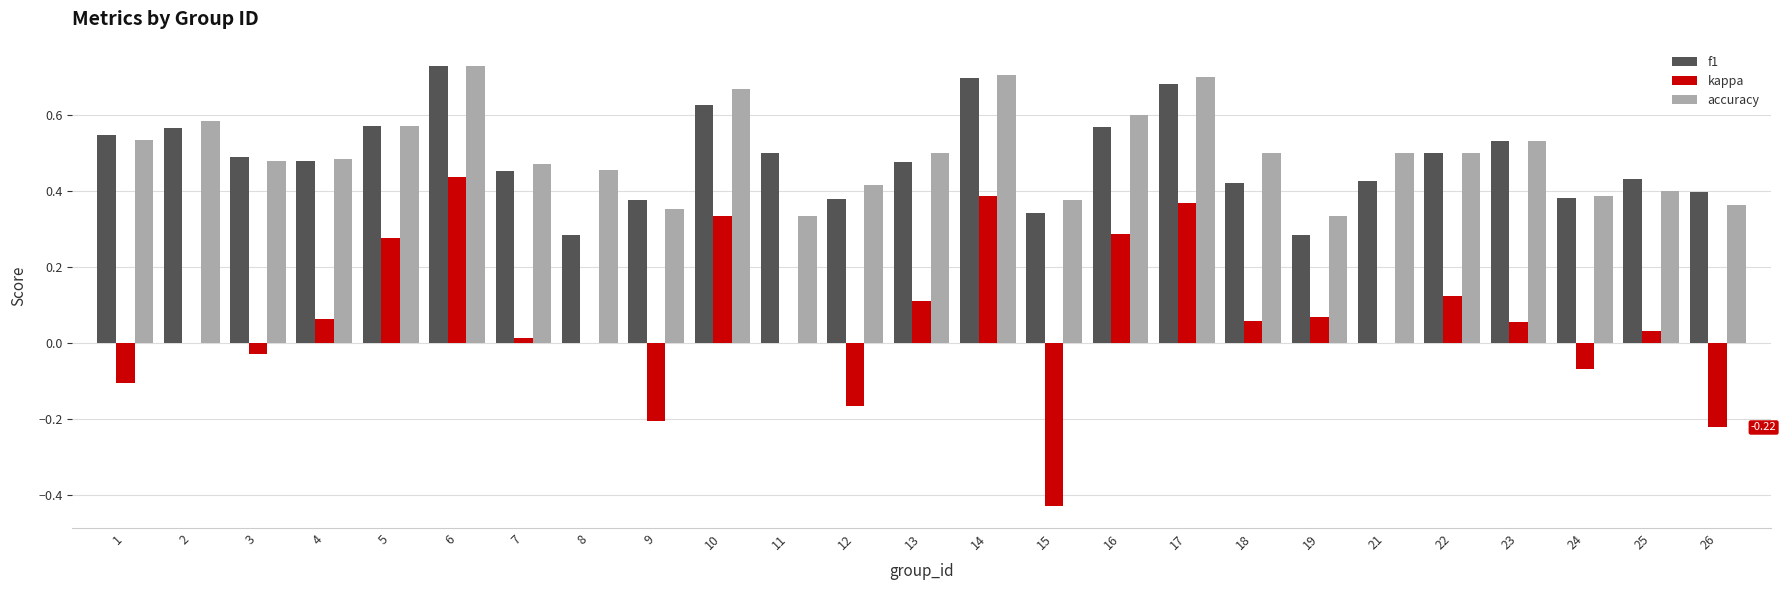

Between 1 and 10, which series saw the biggest shift?

kappa